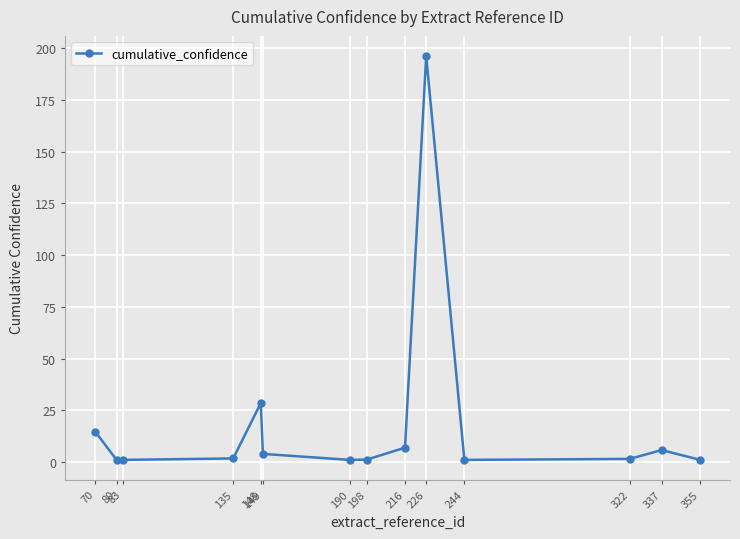

Is it true that the value at 149 is 4.0?

True